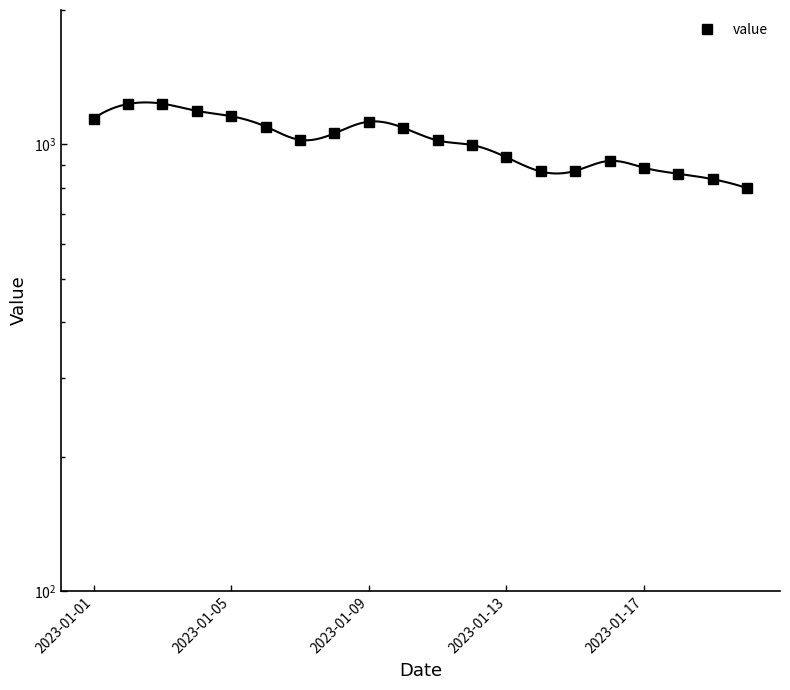

How many interior local peaks (higher than both neighbors) does the data have?

3